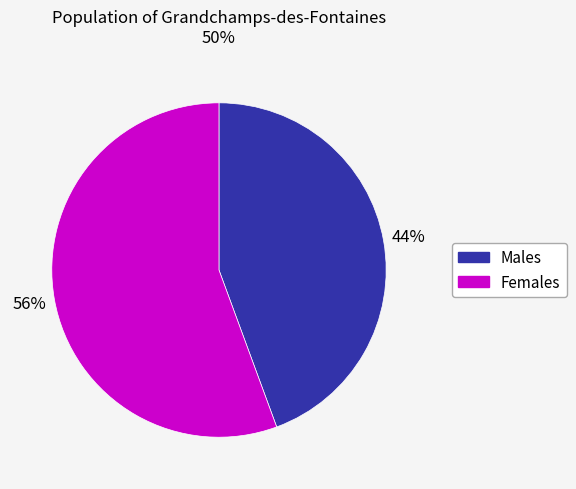

To the nearest percent, what is the average slice percentage?

50%